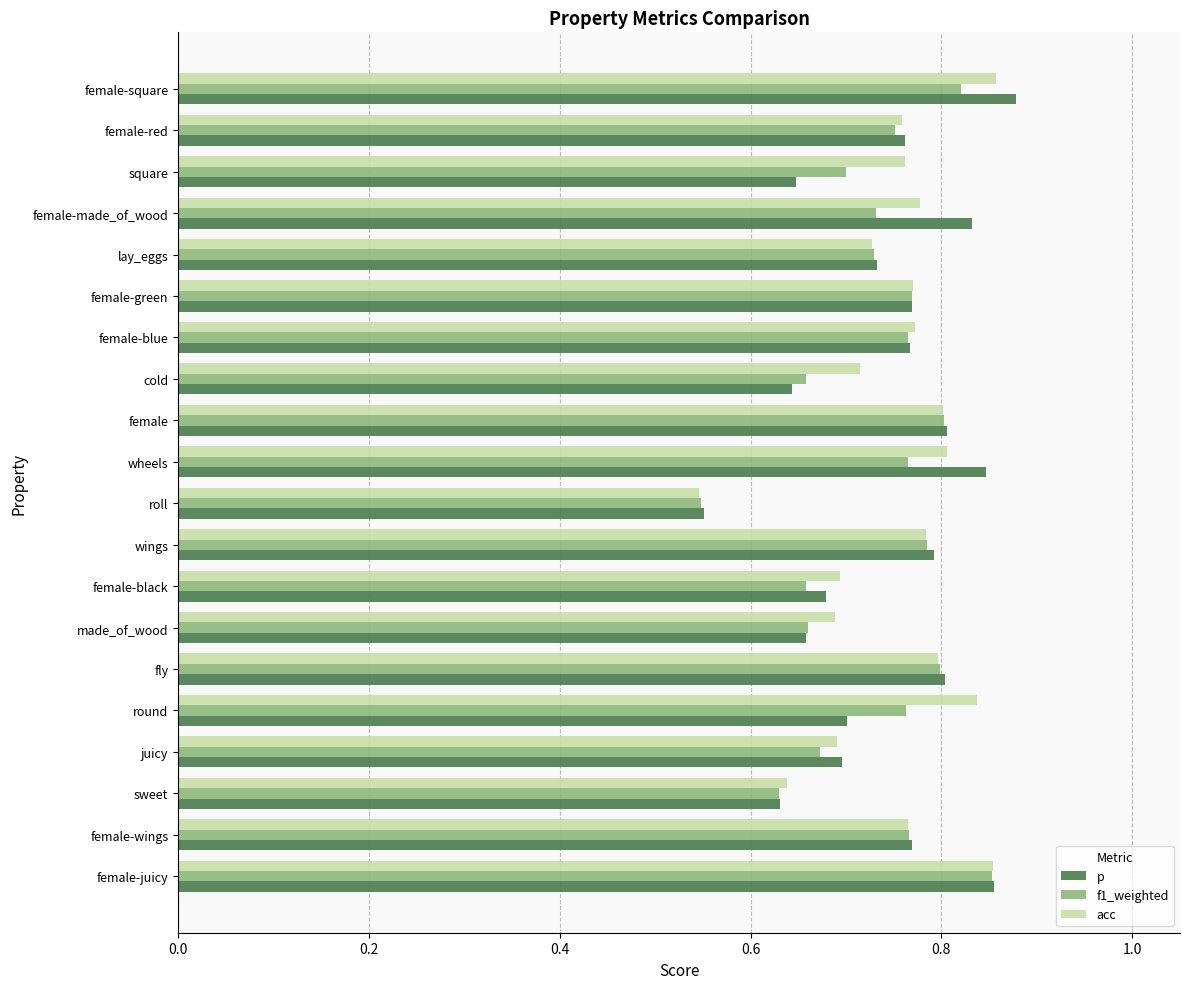

True or false: f1_weighted has a value of 0.7 at female-black.

True